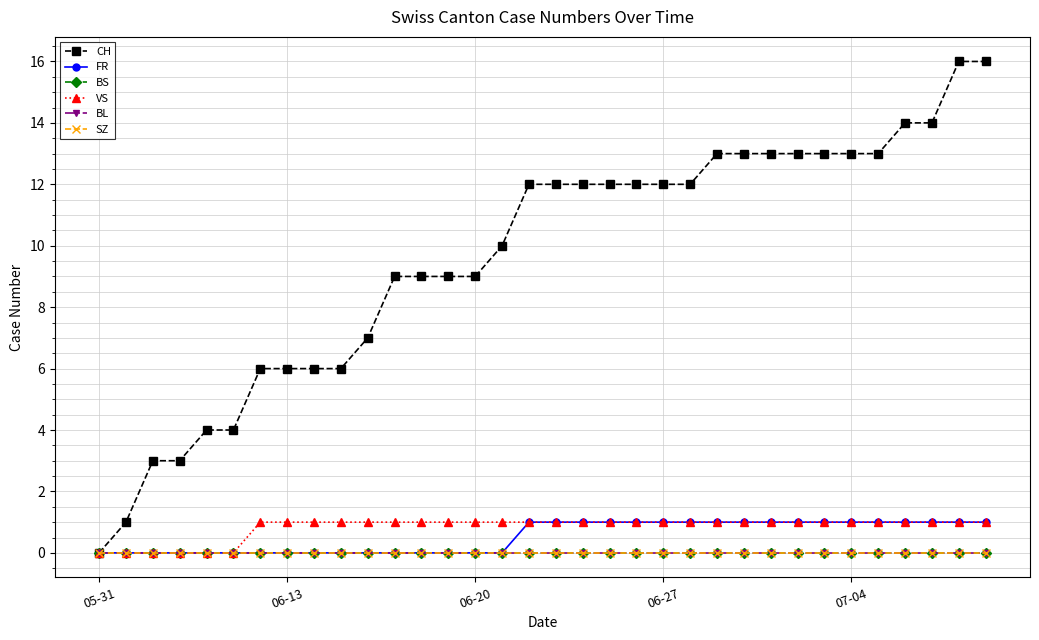

Does the chart have visible grid lines?

Yes